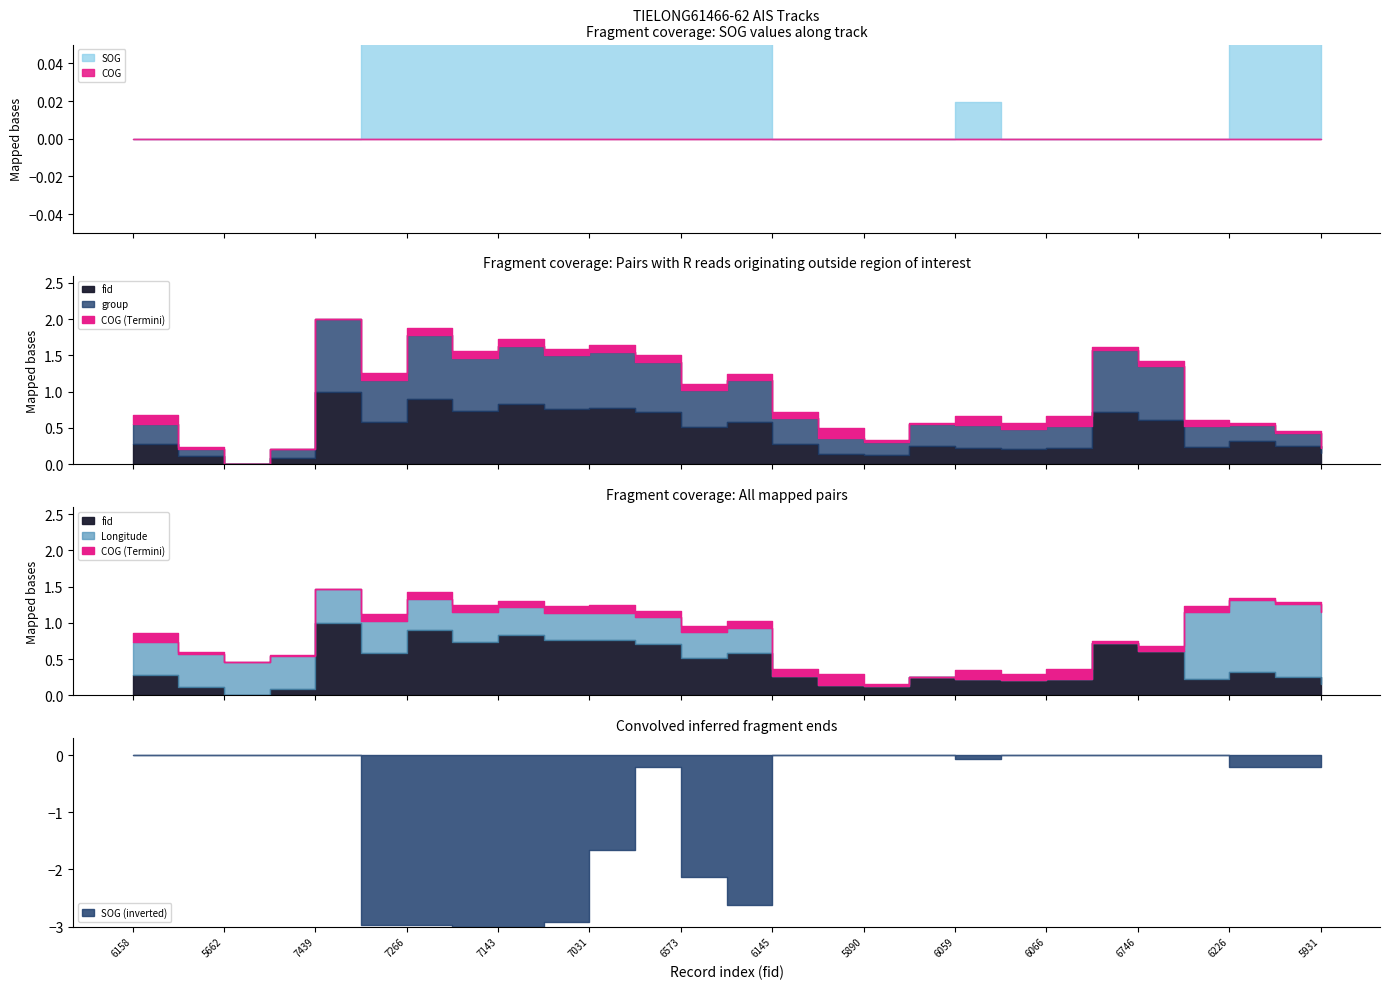

Where is SOG nearest to the value 5?

7031